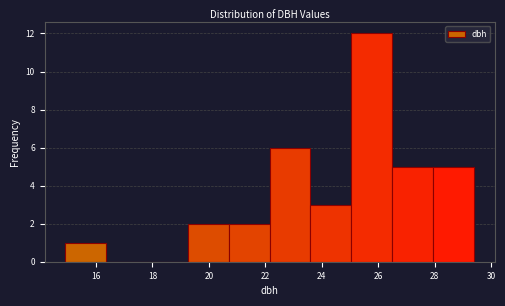

Reading left to right, list every bar in this chart as the range it spans on the x-axis followed by its height. Neither the bar edges nor the heights are printed on the chart, so give them approximately, as read against the axes.

14.90 to 16.35: 1
16.35 to 17.80: 0
17.80 to 19.25: 0
19.25 to 20.70: 2
20.70 to 22.15: 2
22.15 to 23.60: 6
23.60 to 25.05: 3
25.05 to 26.50: 12
26.50 to 27.95: 5
27.95 to 29.40: 5